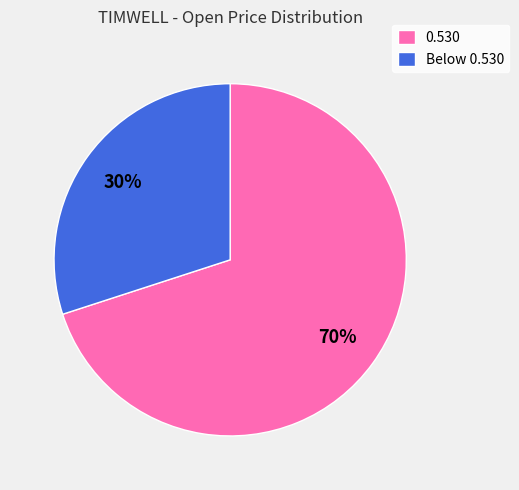

To the nearest percent, what percentage of the pie is 0.530?

70%